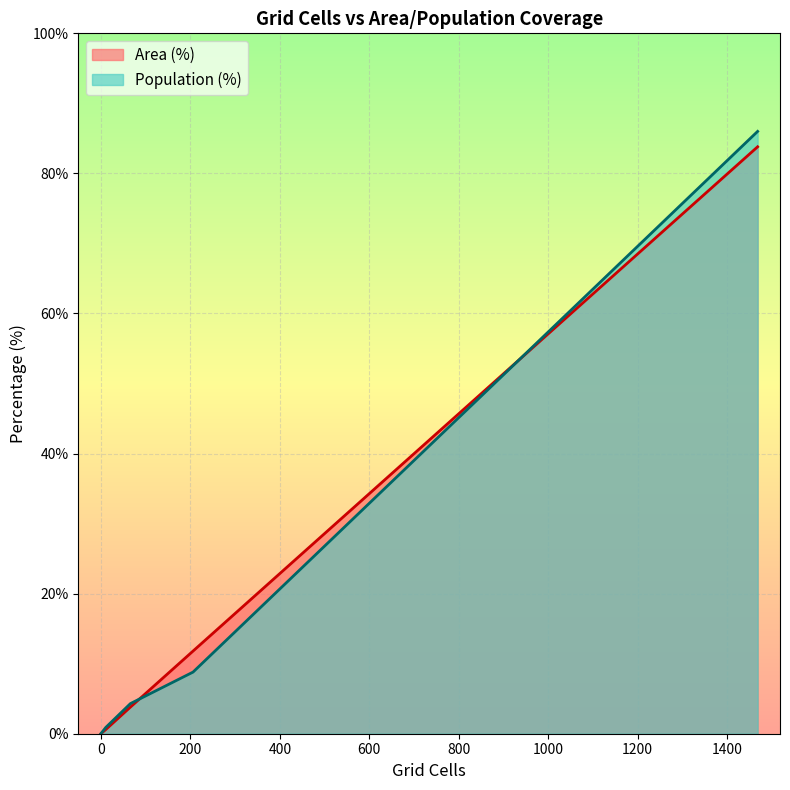

What is the average value?

16.7